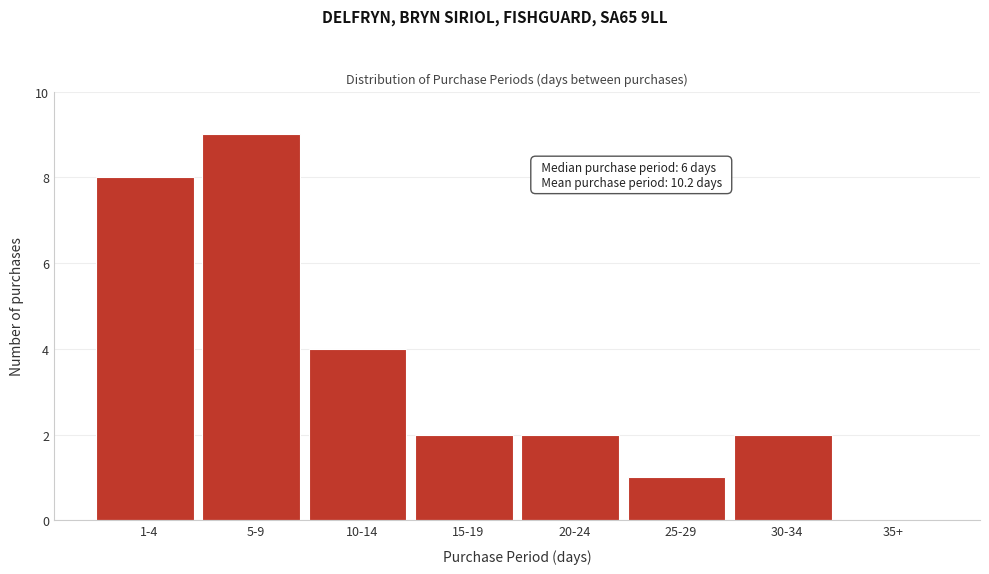

Reading left to right, extract all data points from this chart.

1-4=8	5-9=9	10-14=4	15-19=2	20-24=2	25-29=1	30-34=2	35+=0